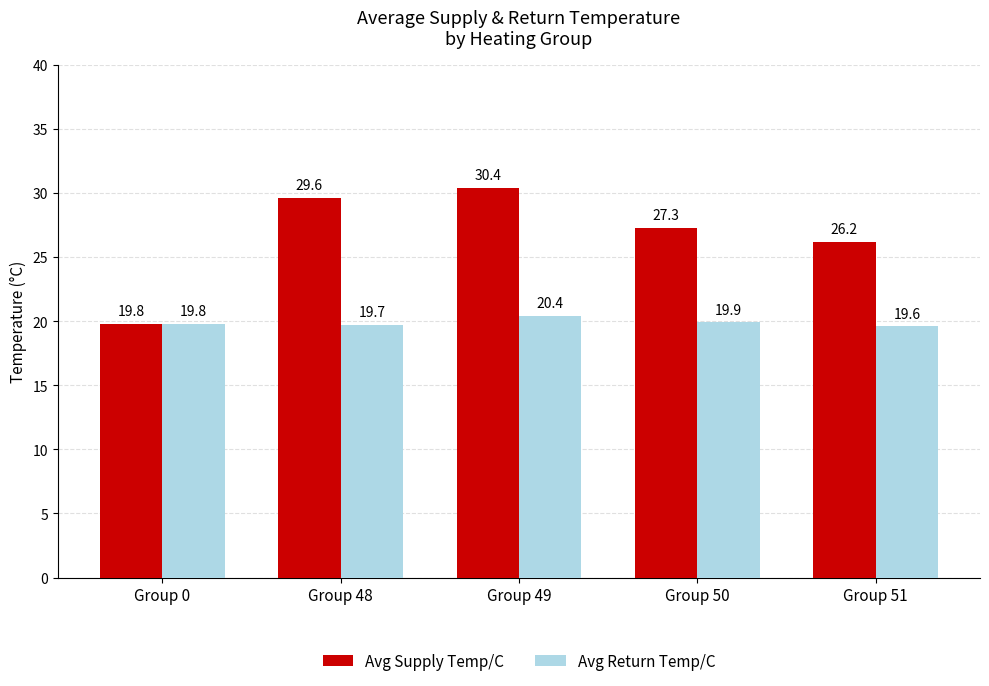

Is it true that Avg Return Temp/C equals 19.8 at Group 0?

True